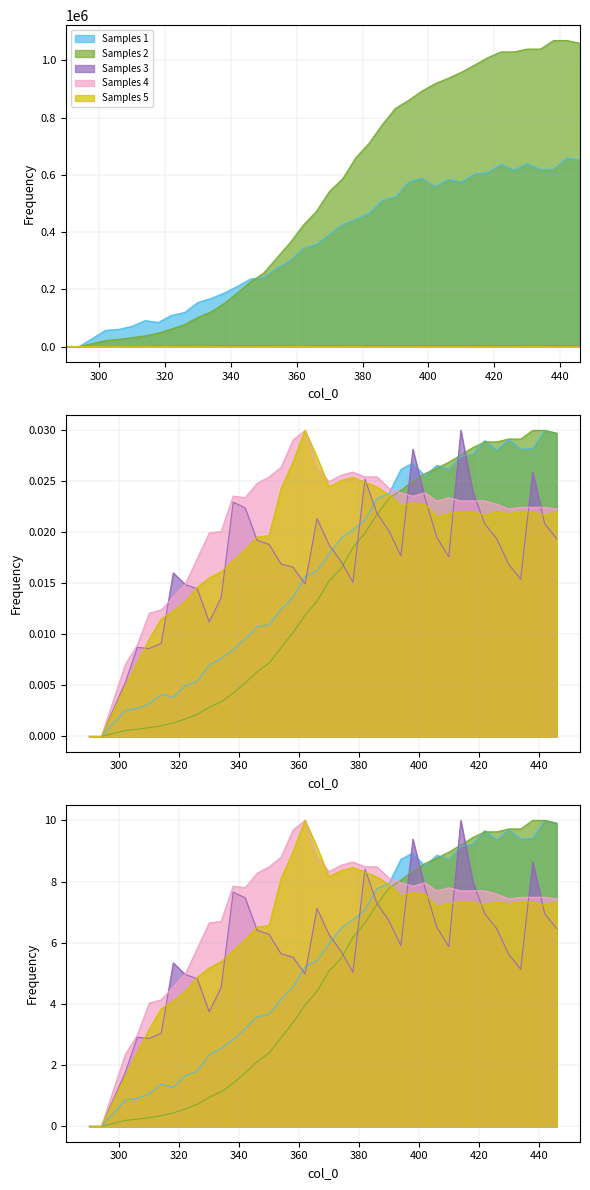

Which category has the highest value in the Samples 1 series?

442